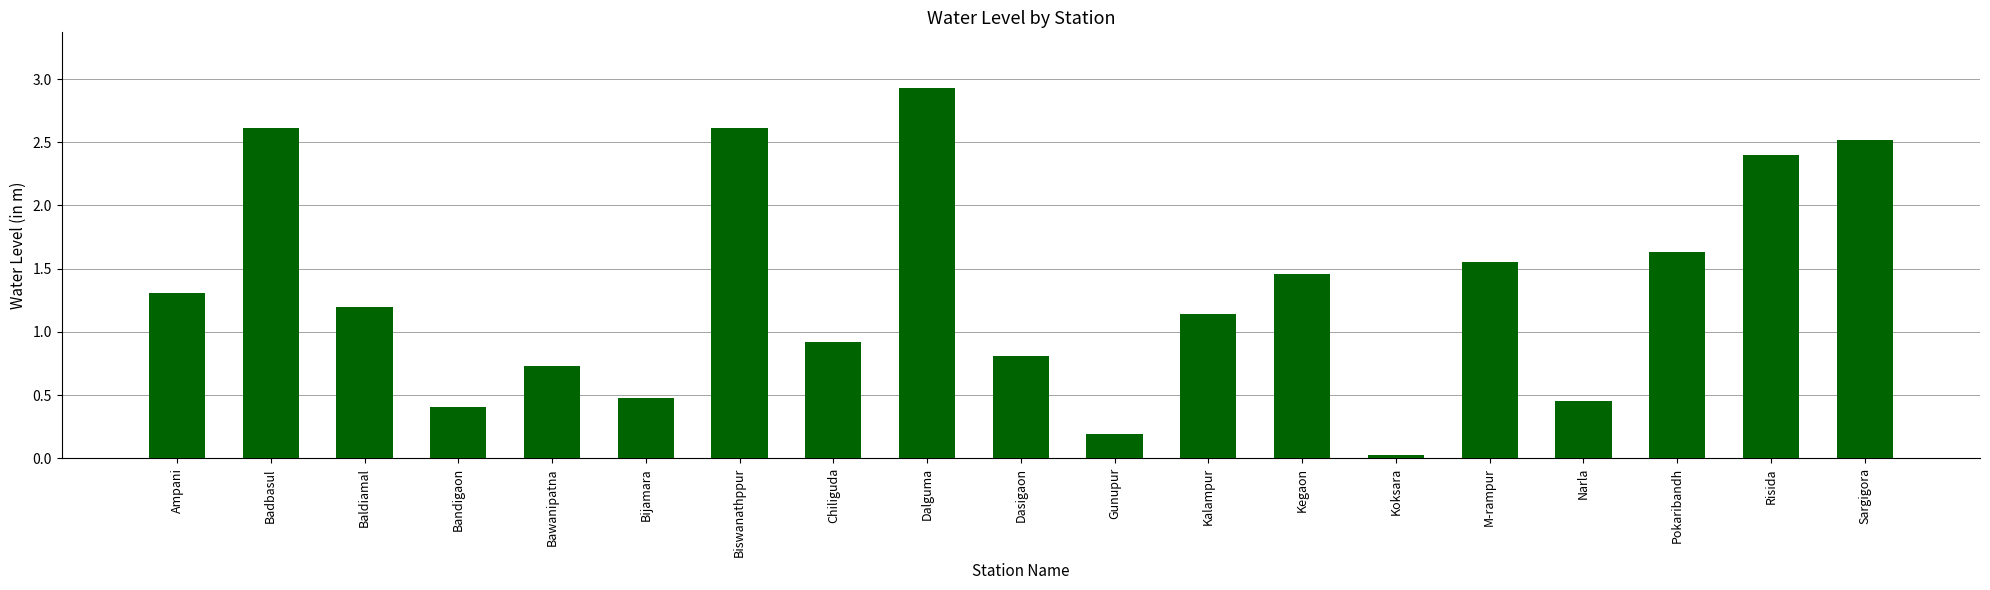

What position from the right is Badbasul?

18